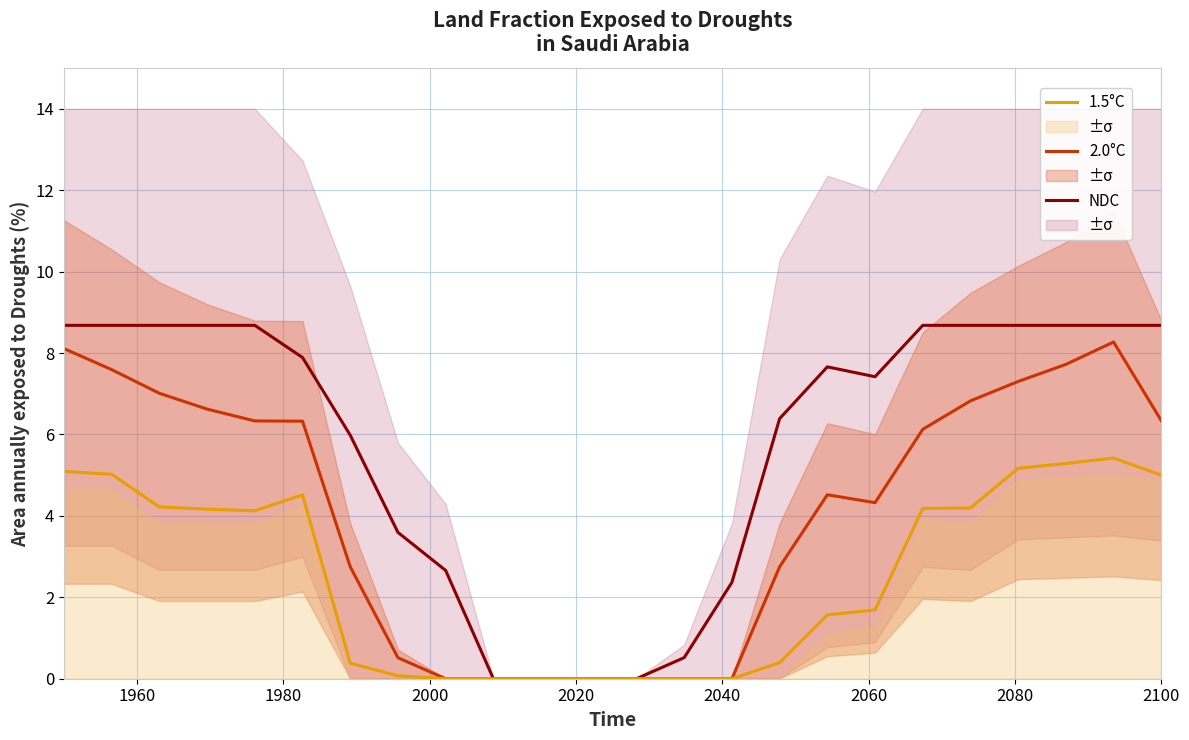

Rank the series by their average value, from highest to lowest.

NDC, 2.0°C, 1.5°C